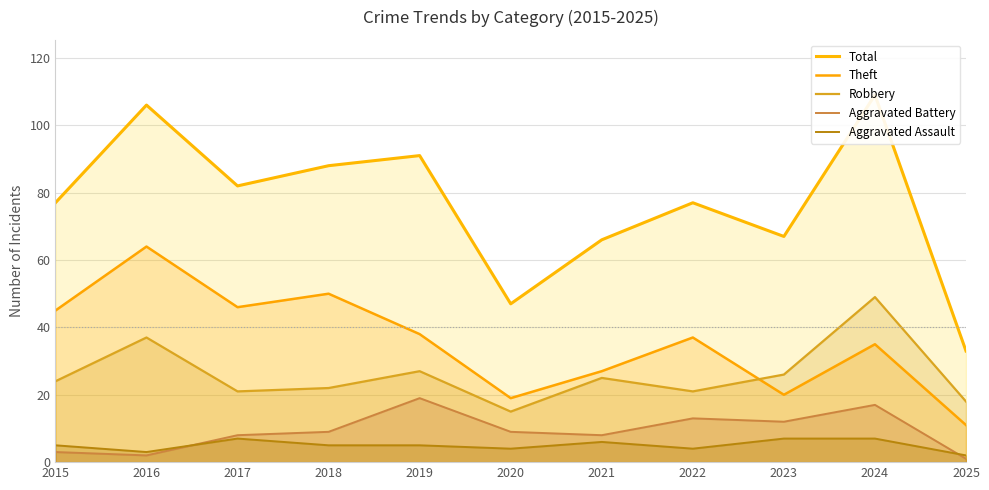

Reading right to left, extract all data points from this chart.

Total: 2025=33	2024=109	2023=67	2022=77	2021=66	2020=47	2019=91	2018=88	2017=82	2016=106	2015=77
Theft: 2025=11	2024=35	2023=20	2022=37	2021=27	2020=19	2019=38	2018=50	2017=46	2016=64	2015=45
Robbery: 2025=18	2024=49	2023=26	2022=21	2021=25	2020=15	2019=27	2018=22	2017=21	2016=37	2015=24
Aggravated Battery: 2025=1	2024=17	2023=12	2022=13	2021=8	2020=9	2019=19	2018=9	2017=8	2016=2	2015=3
Aggravated Assault: 2025=2	2024=7	2023=7	2022=4	2021=6	2020=4	2019=5	2018=5	2017=7	2016=3	2015=5